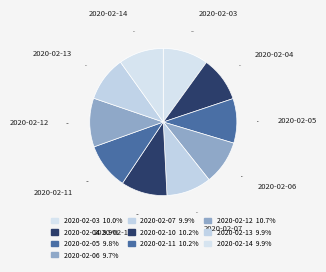

What percentage is NOT represented by 2020-02-06?

90.3%